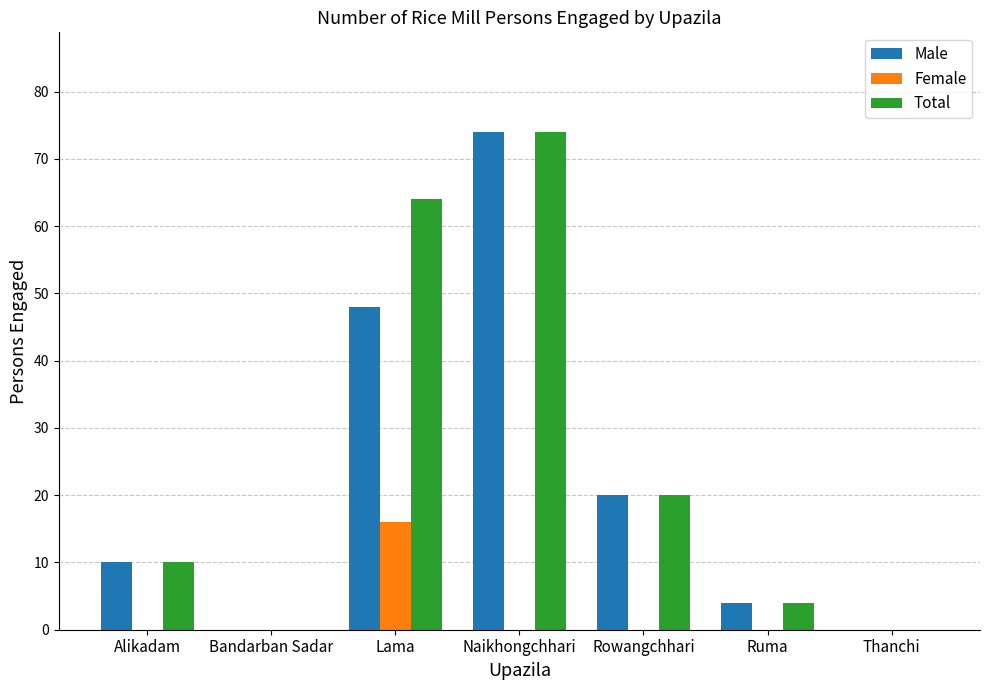

What is the sum of all Total values?

172